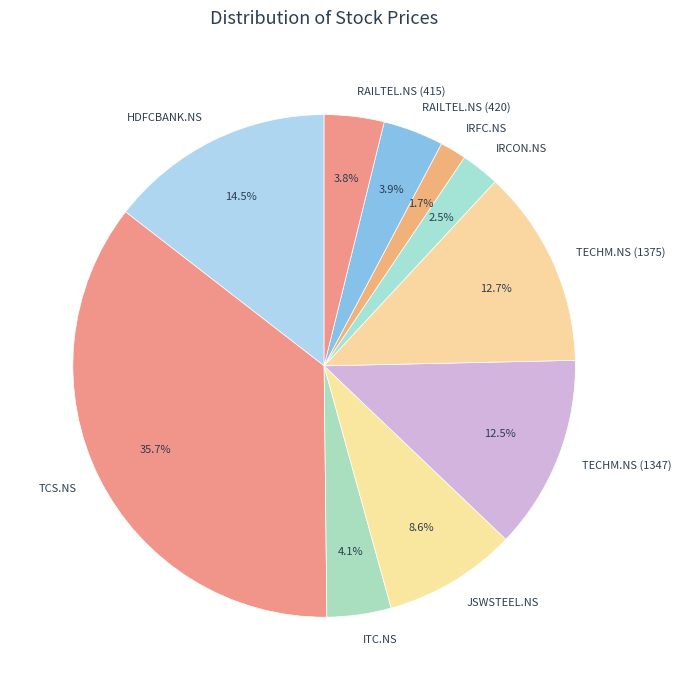

What percentage is the JSWSTEEL.NS slice, to the nearest percent?

9%